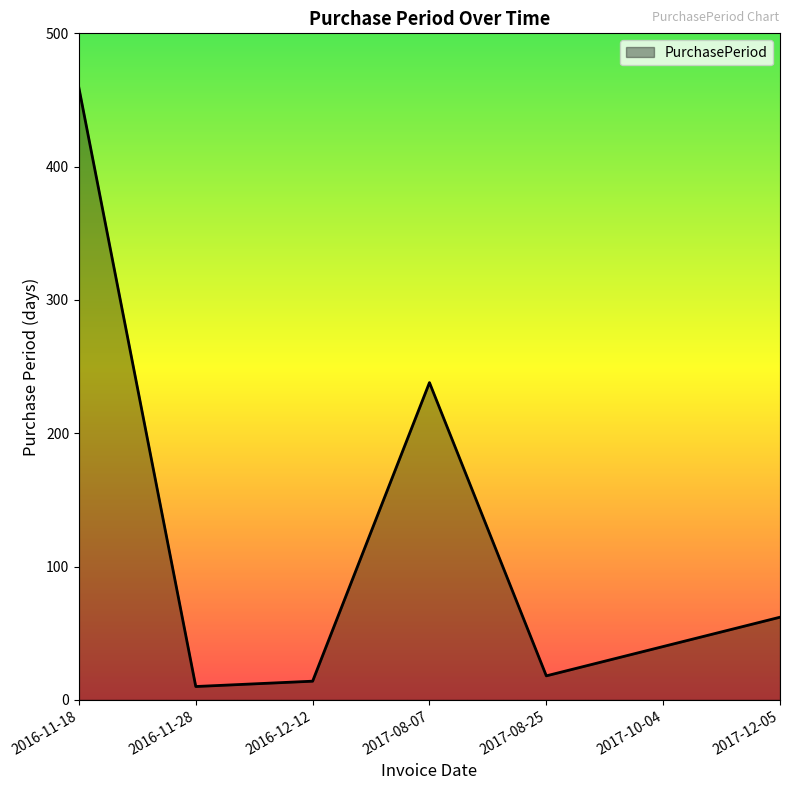

Approximately how many times larger is the value at 2016-11-18 compared to 2017-08-07?

1.9